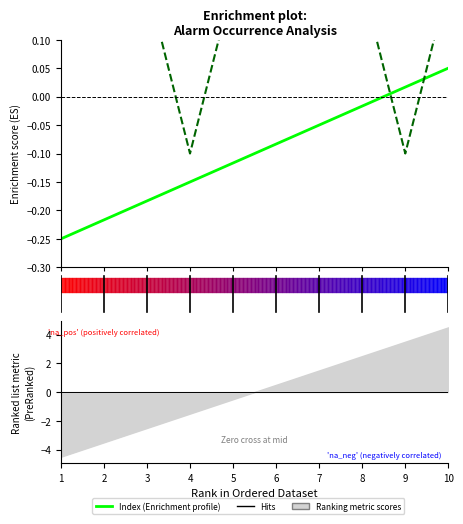

Does the chart have visible grid lines?

No